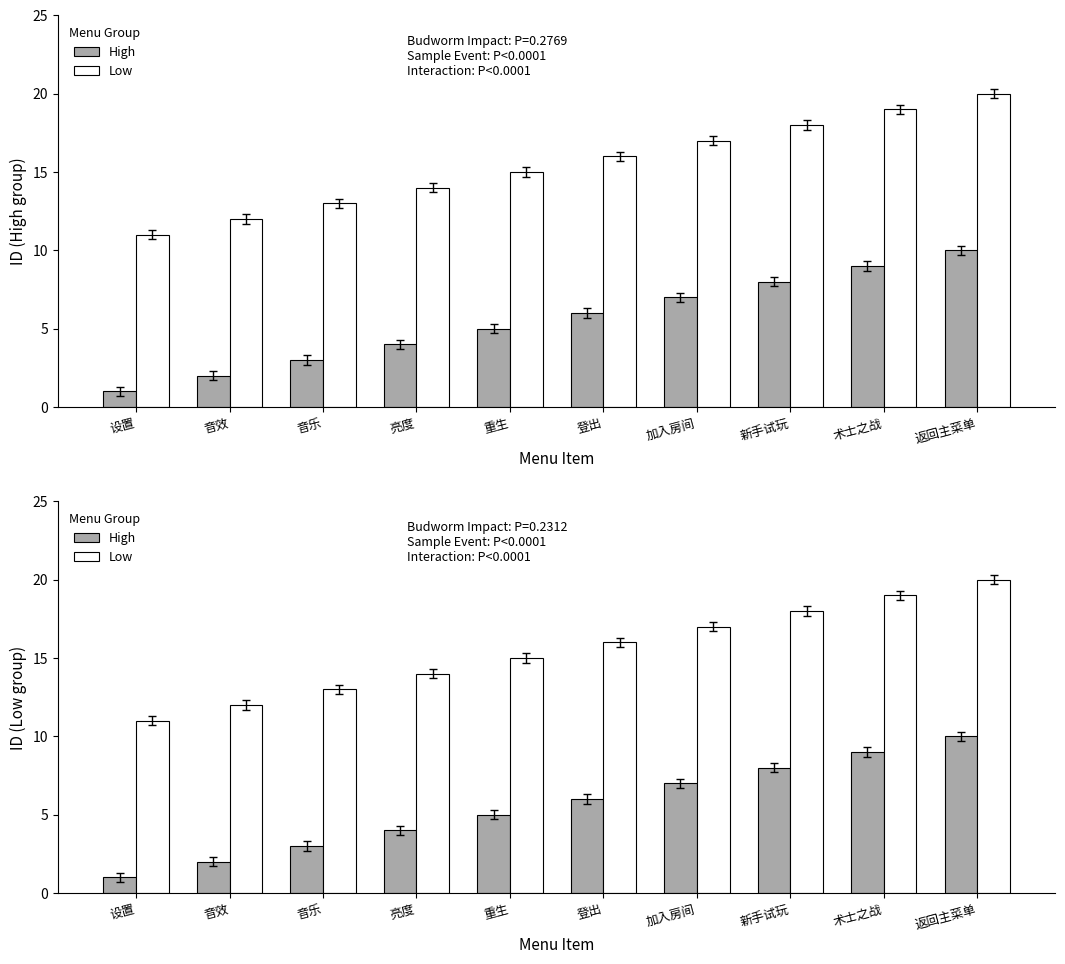

Between 音乐 and 亮度, which series saw the biggest shift?

High